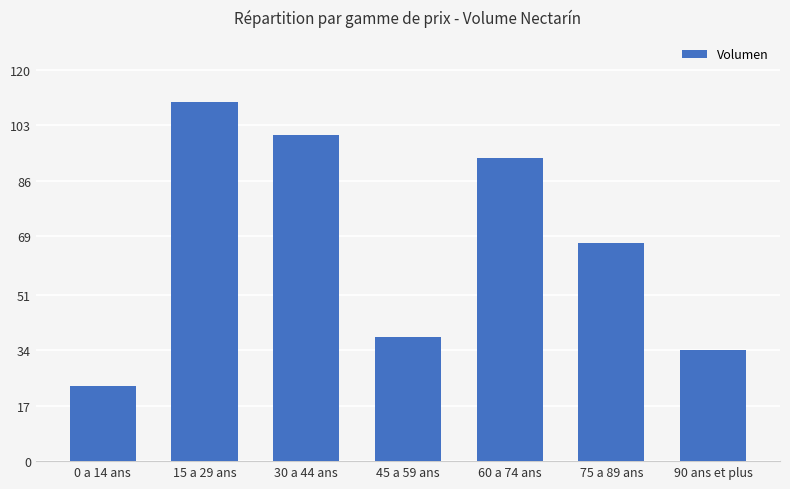

What is the greatest value displayed?

110